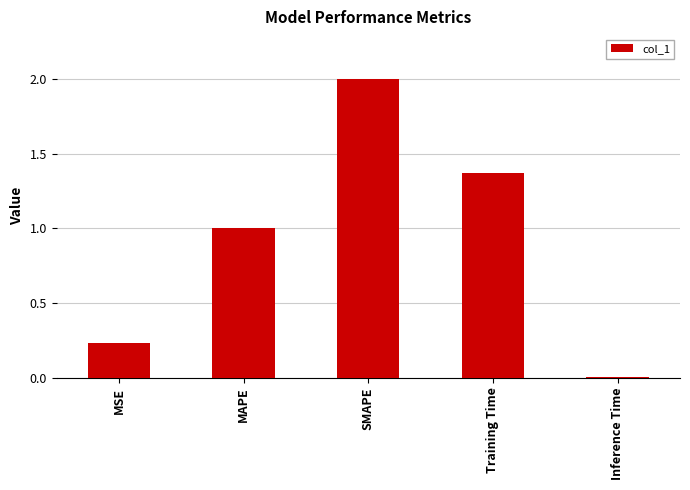

Between Training Time and MSE, which is larger?

Training Time